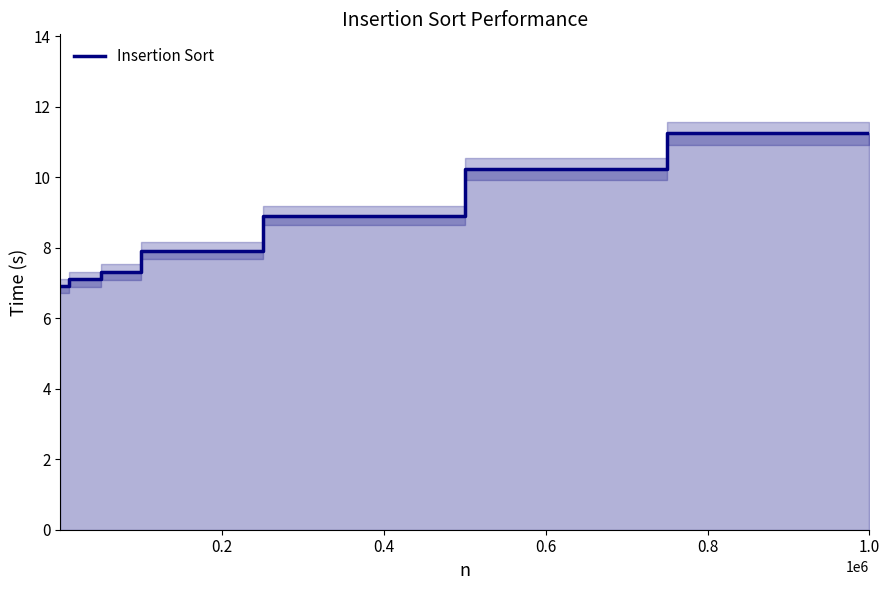

How many distinct data groups are displayed?

1